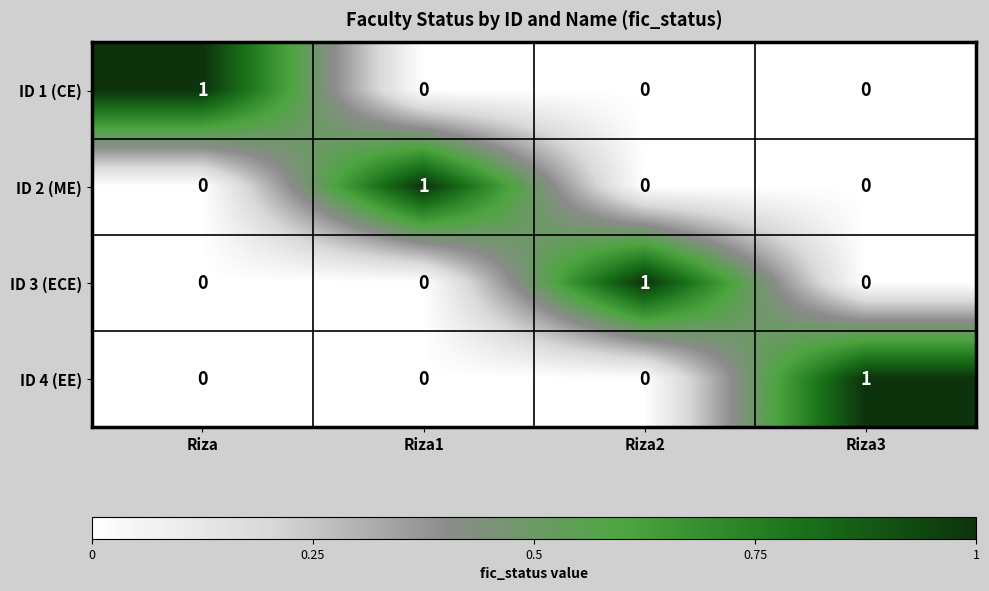

Reading left to right, list all the values displayed in this chart.

ID 1 (CE): 1	0	0	0
ID 2 (ME): 0	1	0	0
ID 3 (ECE): 0	0	1	0
ID 4 (EE): 0	0	0	1